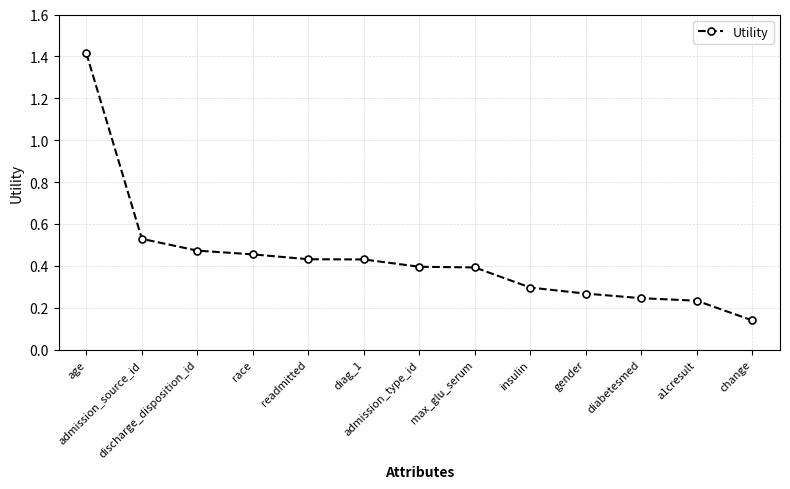

What is the sum of all values?

5.7